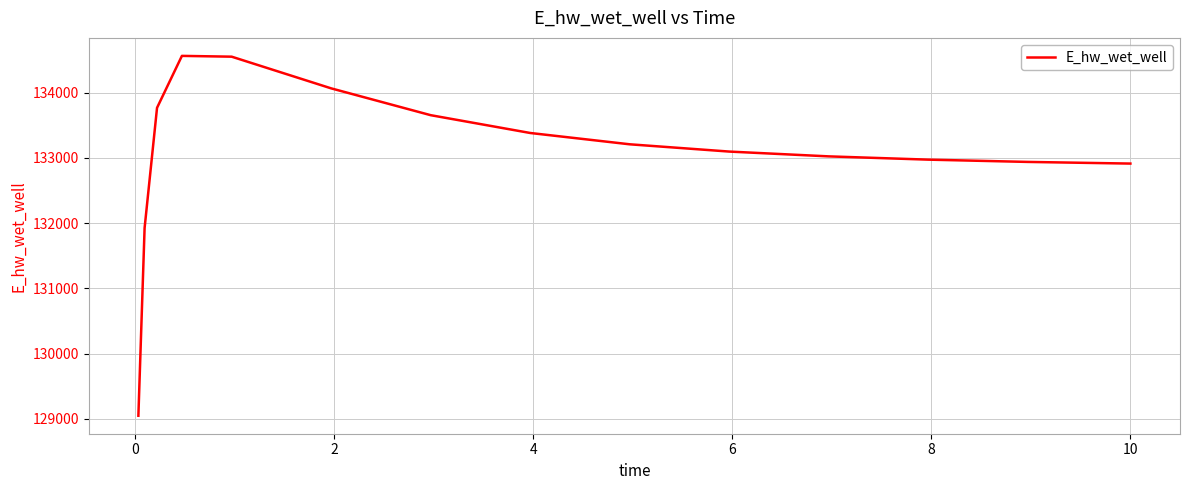

What is the minimum value shown in the chart?

129047.1